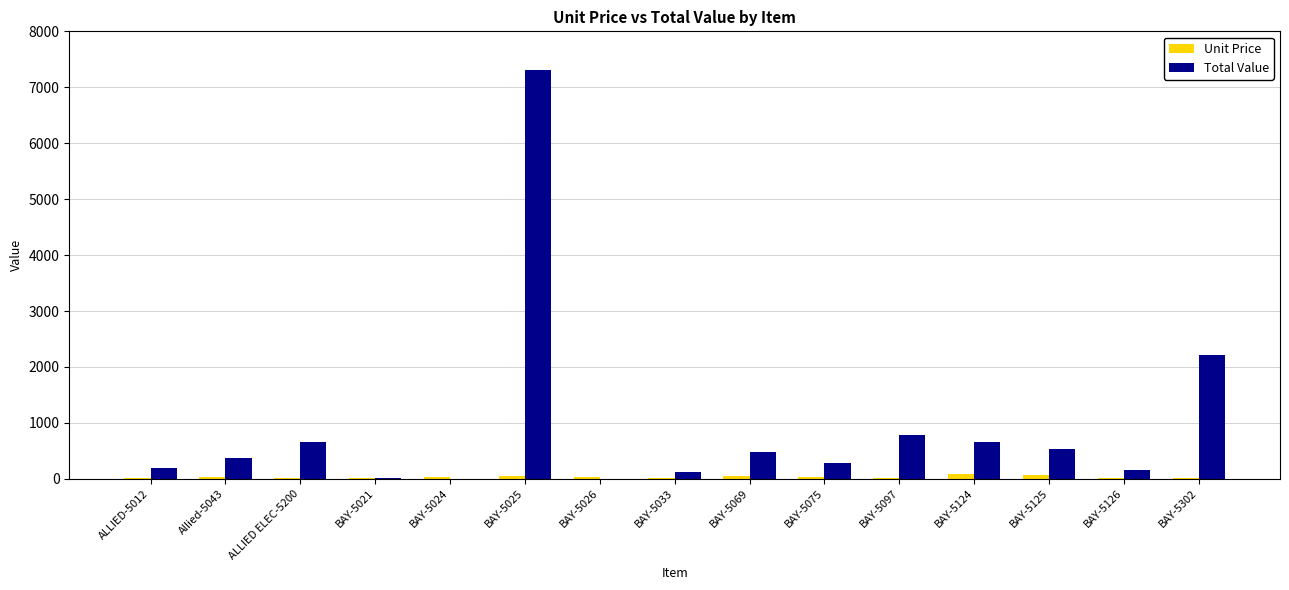

At which category is the sum across all series the highest?

BAY-5025